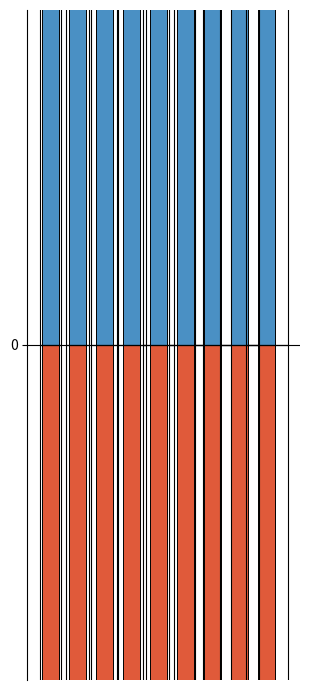

Which has a higher value, 0 or 1?

1